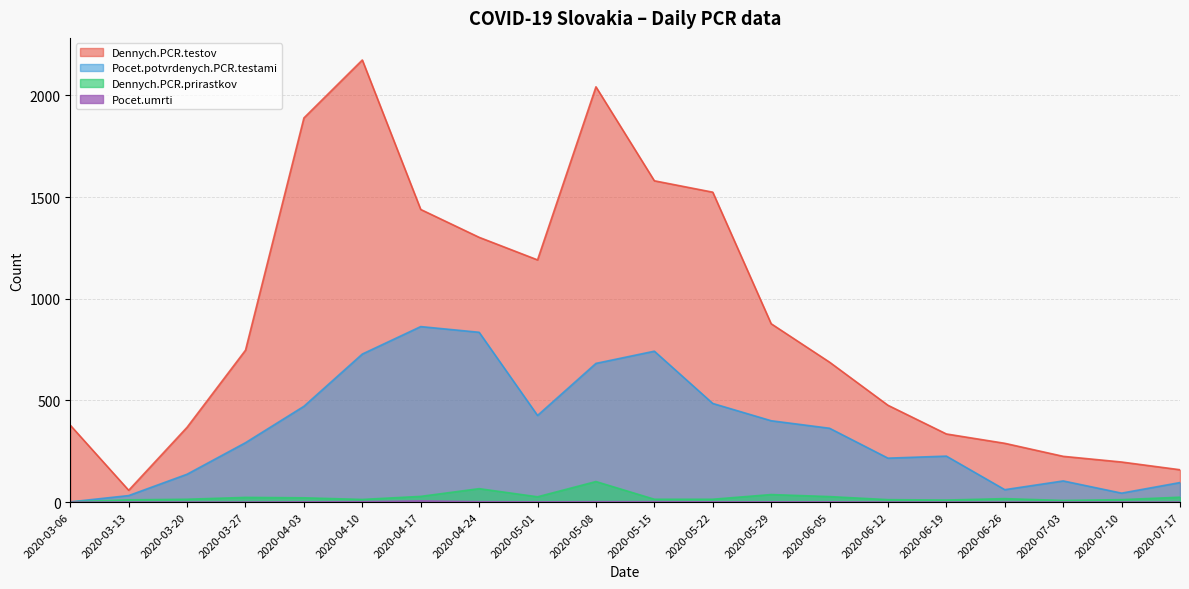

The Pocet.umrti series shows 0 at 2020-04-03. True or false?

False